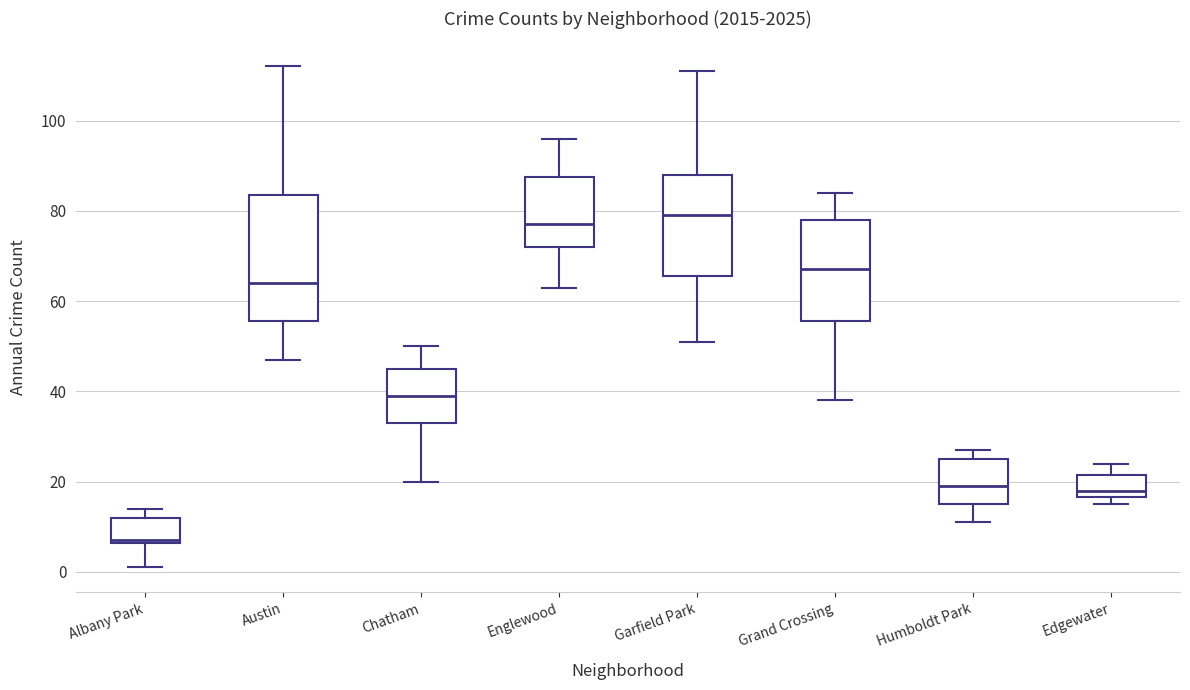

Reading left to right, read every box against the y-axis: the position of its median line, the range the box covers, and the ends of its whiskers. The values are not printed on the chart, so give them approximately, as read against the axis.

Albany Park: median 8, box 6 to 12, whiskers 2 to 14
Austin: median 64, box 56 to 84, whiskers 48 to 112
Chatham: median 40, box 34 to 46, whiskers 20 to 50
Englewood: median 78, box 72 to 88, whiskers 64 to 96
Garfield Park: median 80, box 66 to 88, whiskers 52 to 112
Grand Crossing: median 68, box 56 to 78, whiskers 38 to 84
Humboldt Park: median 20, box 16 to 26, whiskers 12 to 28
Edgewater: median 18, box 16 to 22, whiskers 16 (just below the box's lower edge) to 24